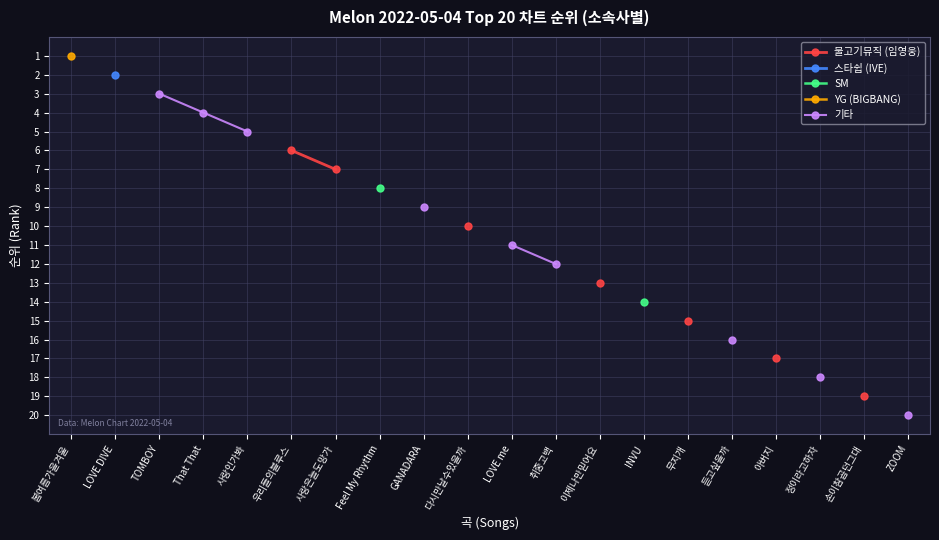

Which category has the highest value across all series?

ZOOM